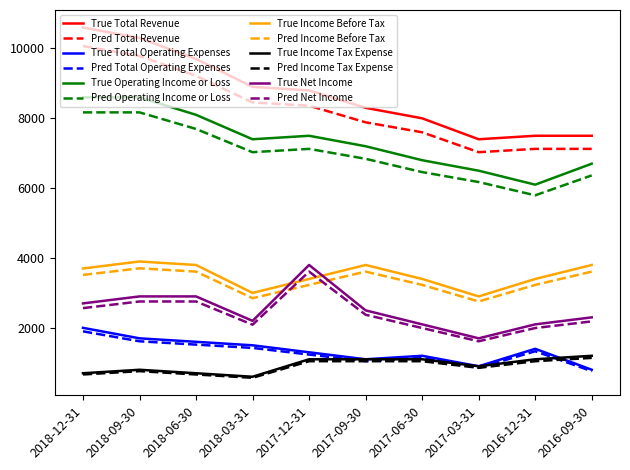

Is the value of Pred Income Tax Expense at 2018-09-30 greater than the value of Pred Income Before Tax at 2018-12-31?

No